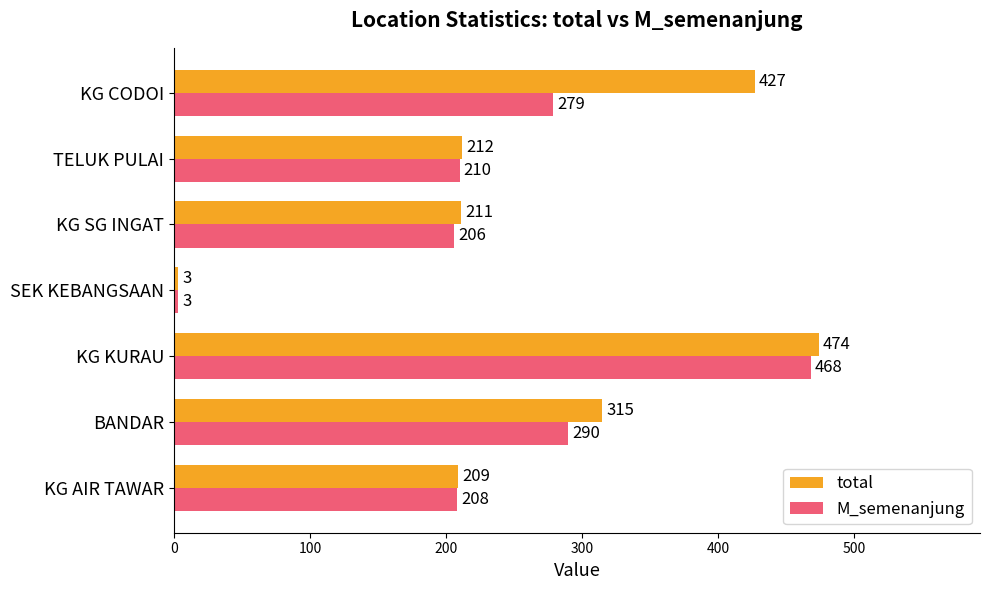

True or false: total has a value of 293 at KG AIR TAWAR.

False